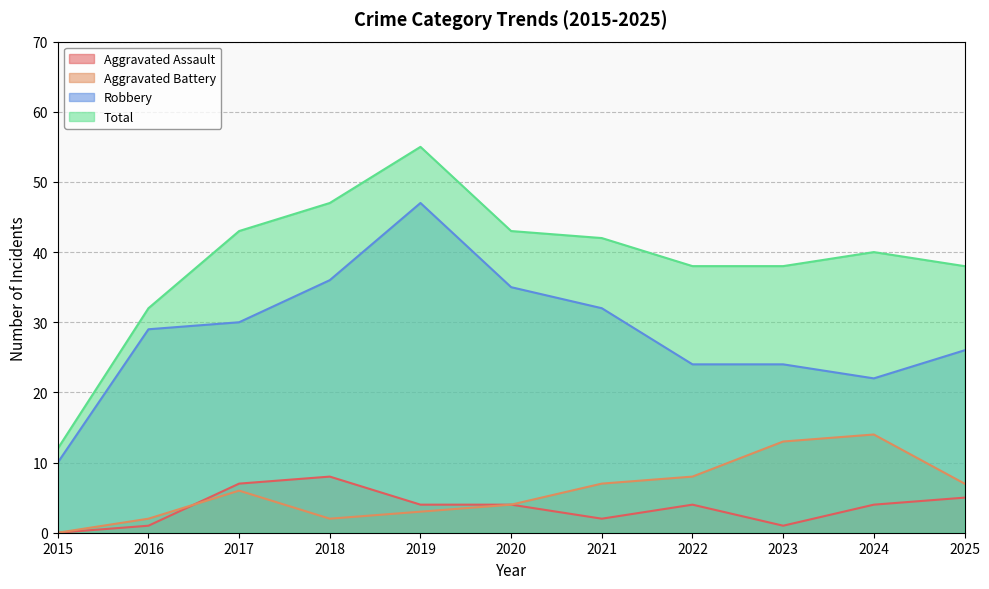

What is the highest value of the Robbery series?

47